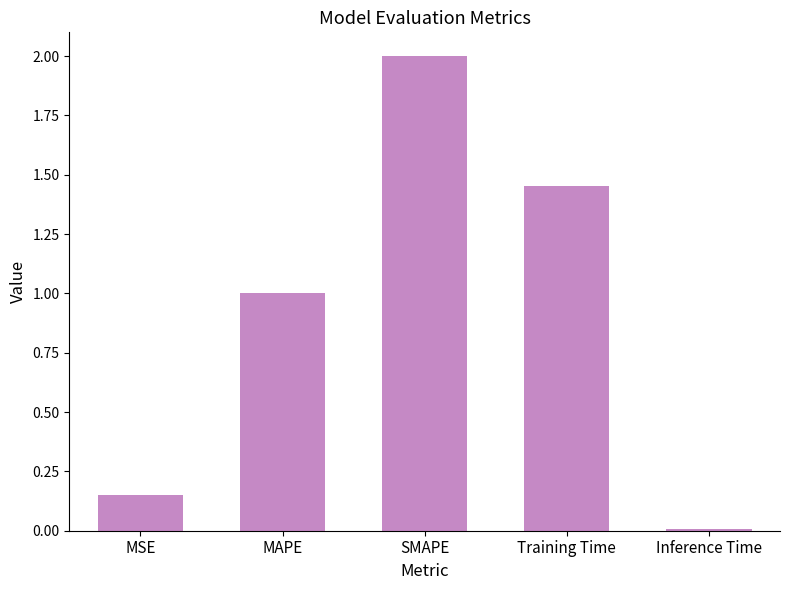

Rank the categories by value from lowest to highest.

Inference Time, MSE, MAPE, Training Time, SMAPE